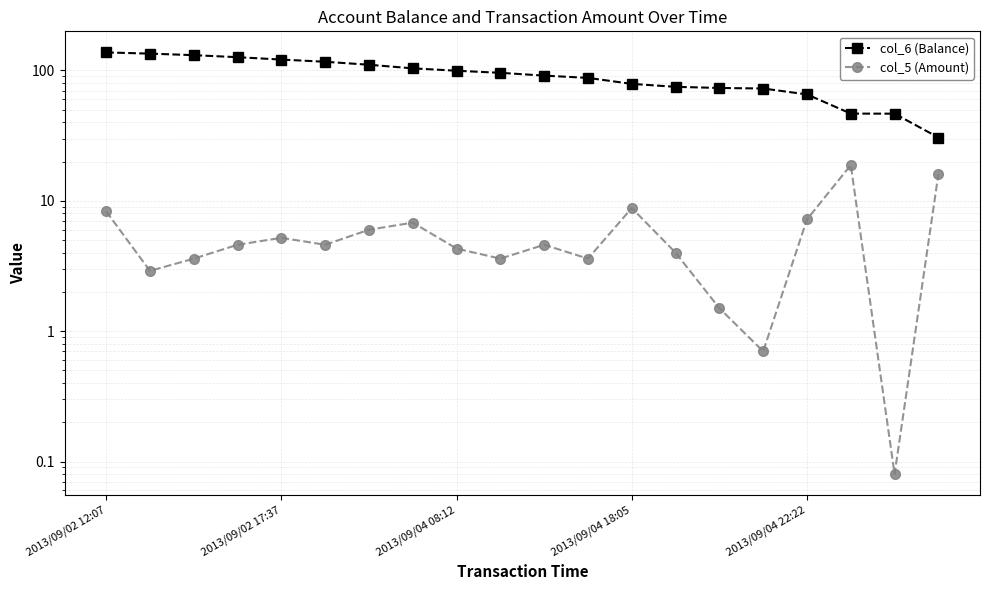

What are all the series names shown in the legend?

col_6 (Balance), col_5 (Amount)